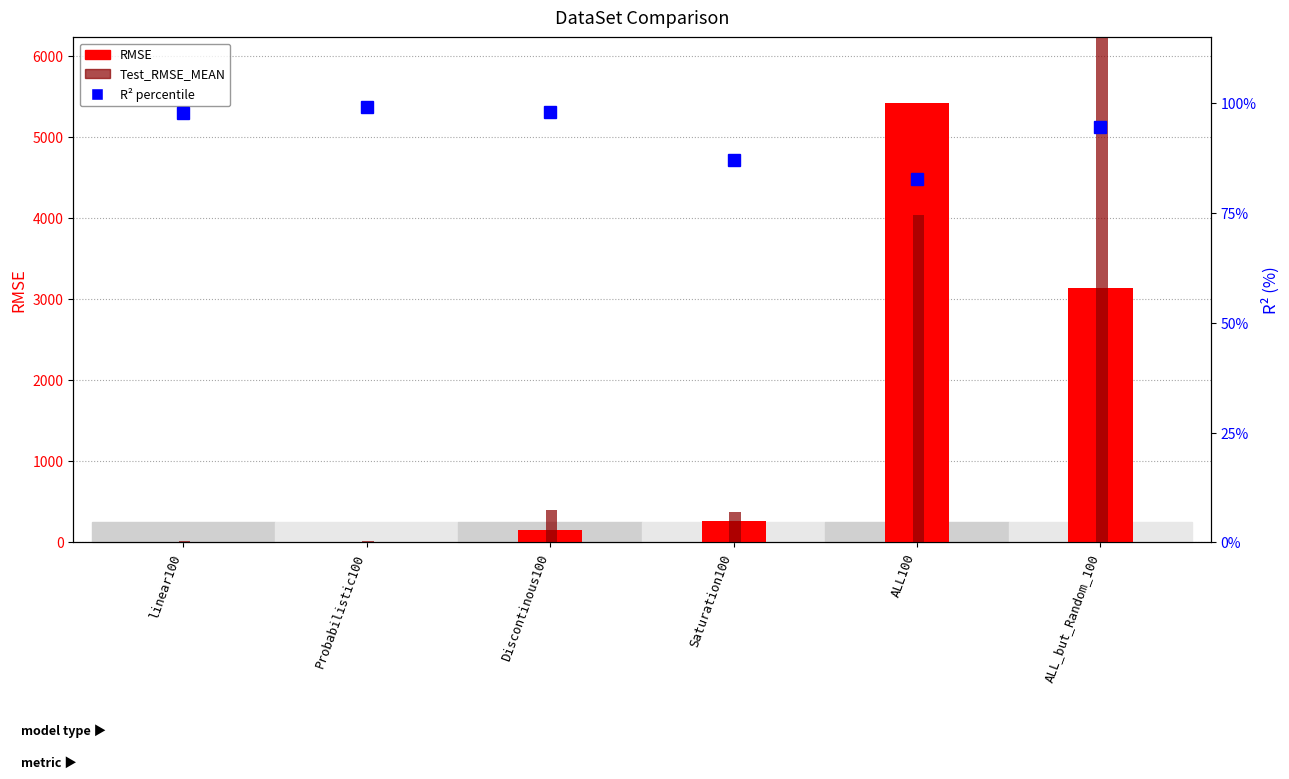

Which series has the widest spread of values?

Test_RMSE_MEAN